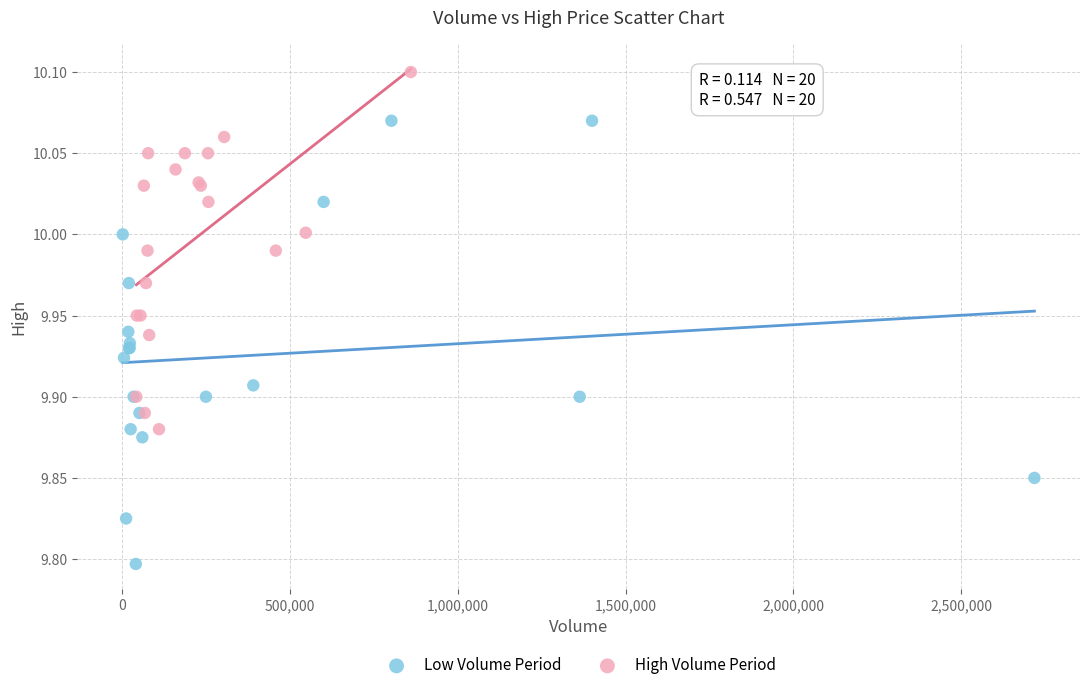

Which series reaches the maximum Y coordinate?

High Volume Period